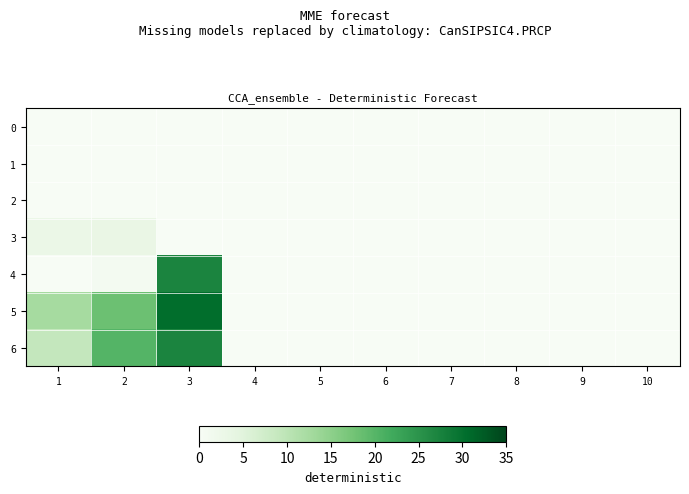

Reading right to left, what are all the values shown in this chart?

0: 10=0.0	9=0.0	8=0.0	7=0.0	6=0.0	5=0.0	4=0.0	3=0.0	2=0.0	1=0.0
1: 10=0.0	9=0.0	8=0.0	7=0.0	6=0.0	5=0.0	4=0.0	3=0.0	2=0.0	1=0.0
2: 10=0.0	9=0.0	8=0.0	7=0.0	6=0.0	5=0.0	4=0.0	3=0.0	2=0.0	1=0.0
3: 10=0.0	9=0.0	8=0.0	7=0.0	6=0.0	5=0.0	4=0.0	3=0.0	2=3.2	1=3.0
4: 10=0.0	9=0.0	8=0.0	7=0.0	6=0.0	5=0.0	4=0.0	3=27.2	2=0.9	1=0.0
5: 10=0.0	9=0.0	8=0.0	7=0.0	6=0.0	5=0.0	4=0.0	3=30.4	2=18.2	1=12.5
6: 10=0.0	9=0.0	8=0.0	7=0.0	6=0.0	5=0.0	4=0.0	3=27.2	2=20.2	1=9.1